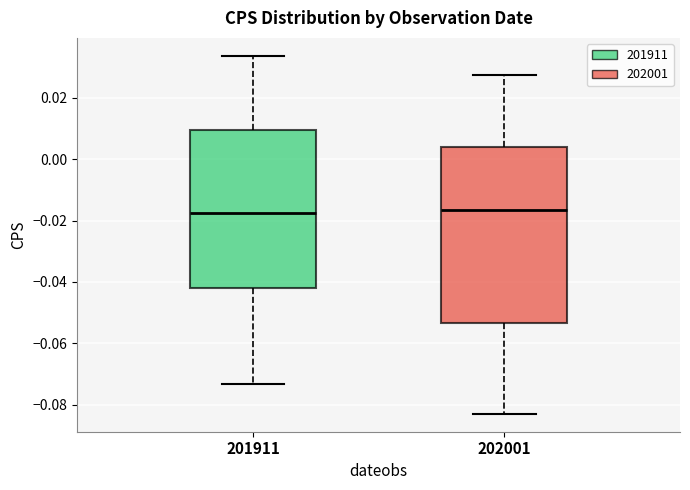

Reading left to right, transcribe this box plot: for each box, give where its median line is, the range the box spans, and where its two whiskers end, as read against the y-axis. The values are not printed on the chart, so give them approximately, as read against the axis.

201911: median -0.018, box -0.042 to 0.010, whiskers -0.074 to 0.034
202001: median -0.016, box -0.054 to 0.004, whiskers -0.082 to 0.028